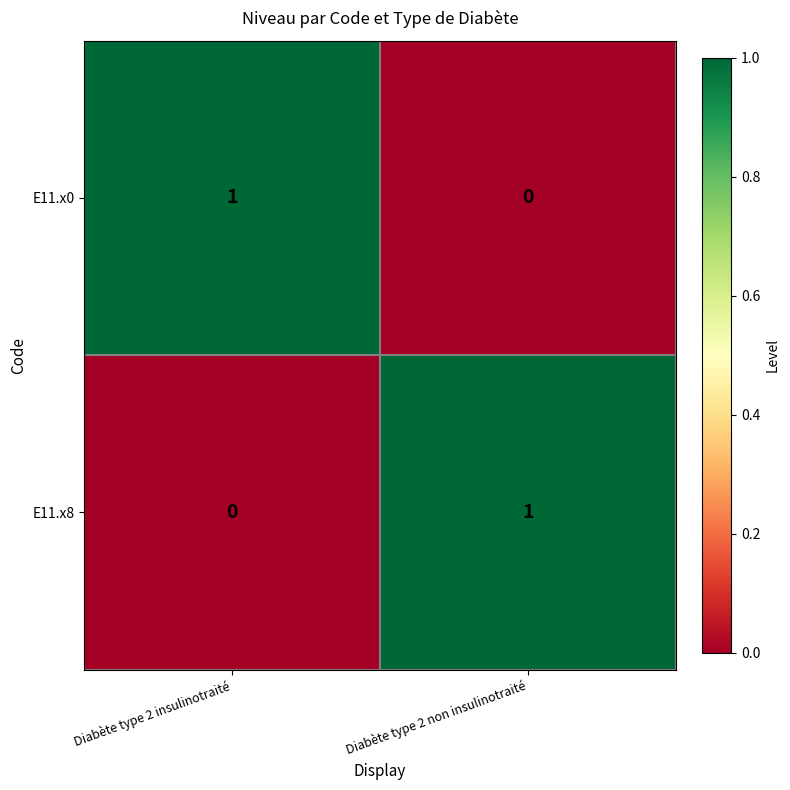

Rank the series at Diabète type 2 insulinotraité from highest to lowest value.

E11.x0, E11.x8